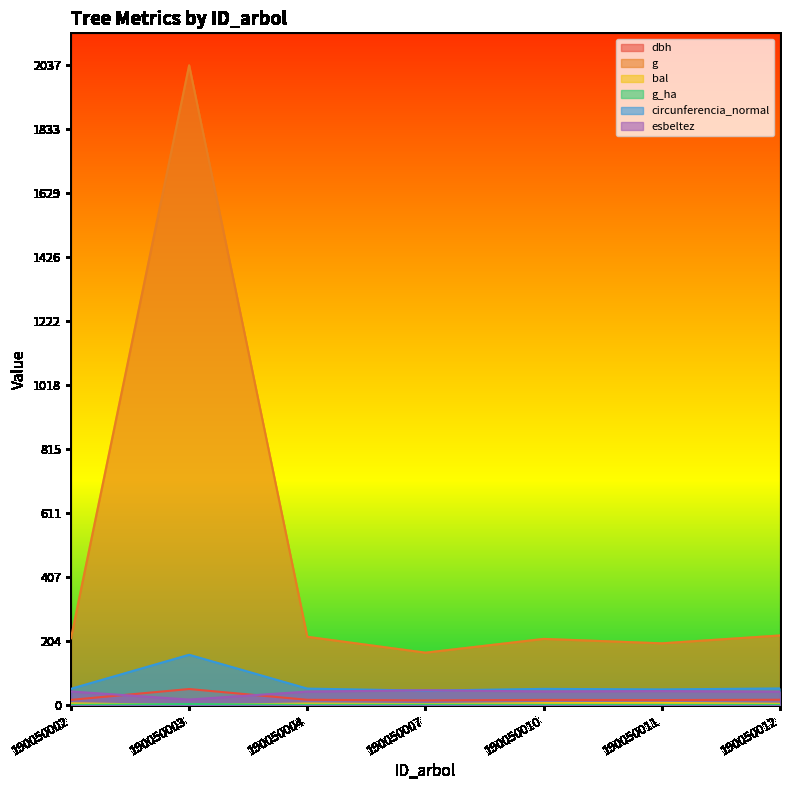

What are all the series names shown in the legend?

dbh, g, bal, g_ha, circunferencia_normal, esbeltez